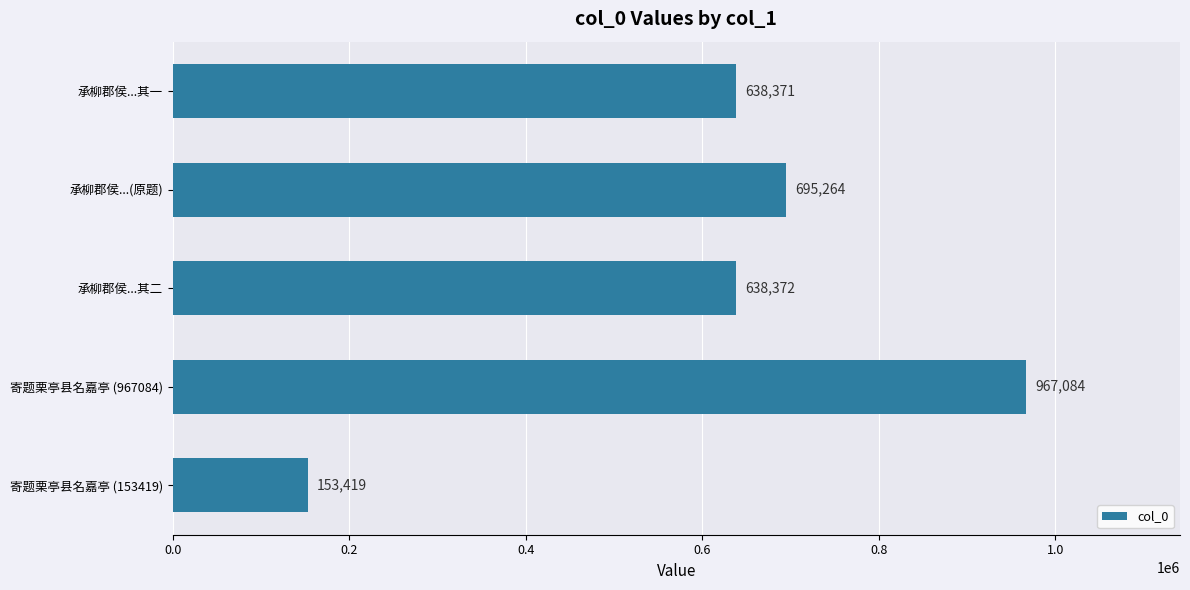

What is the maximum value shown in the chart?

967084